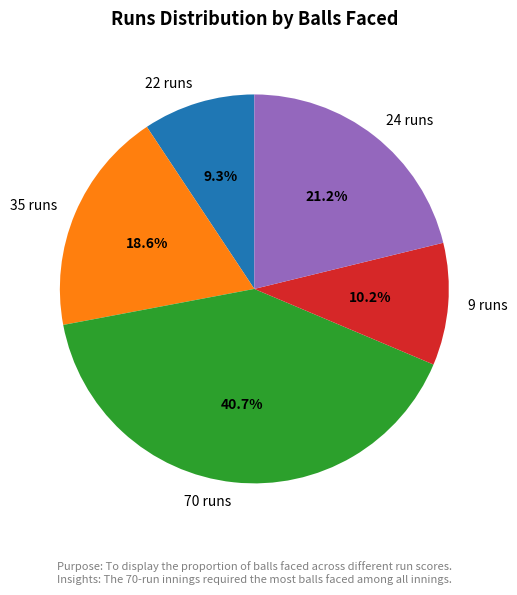

The 22 runs slice represents 9% of the pie. True or false?

True